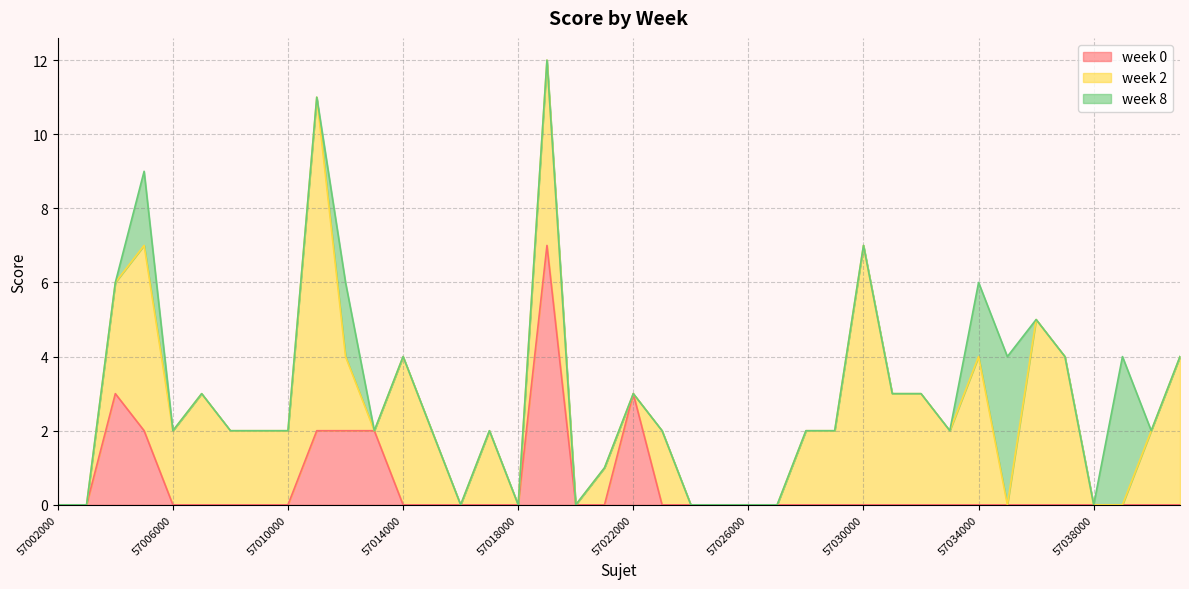

Reading right to left, transcribe all the data shown in this chart.

week 0: 0	0	0	0	0	0	0	0	0	0	0	0	0	0	0	0	0	0	0	3	0	0	7	0	0	0	0	0	2	2	2	0	0	0	0	0	2	3	0	0
week 2: 4	2	0	0	4	5	0	4	2	3	3	7	2	2	0	0	0	0	2	0	1	0	5	0	2	0	2	4	0	2	9	2	2	2	3	2	5	3	0	0
week 8: 0	0	4	0	0	0	4	2	0	0	0	0	0	0	0	0	0	0	0	0	0	0	0	0	0	0	0	0	0	2	0	0	0	0	0	0	2	0	0	0